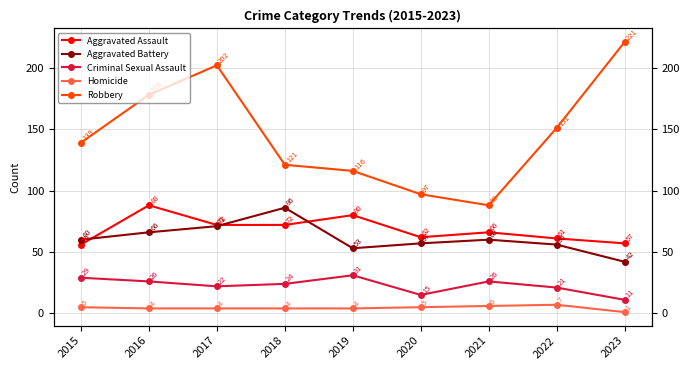

Rank the series at 2021 from highest to lowest value.

Robbery, Aggravated Assault, Aggravated Battery, Criminal Sexual Assault, Homicide